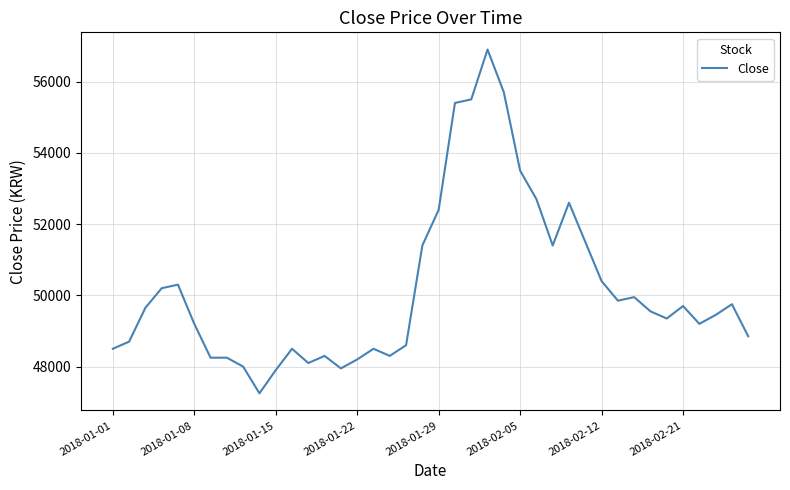

Reading right to left, list all the values displayed in this chart.

48850	49750	49450	49200	49700	49350	49550	49950	49850	50400	51500	52600	51400	52700	53500	55700	56900	55500	55400	52400	51400	48600	48300	48500	48200	47950	48300	48100	48500	47900	47250	48000	48250	48250	49200	50300	50200	49650	48700	48500